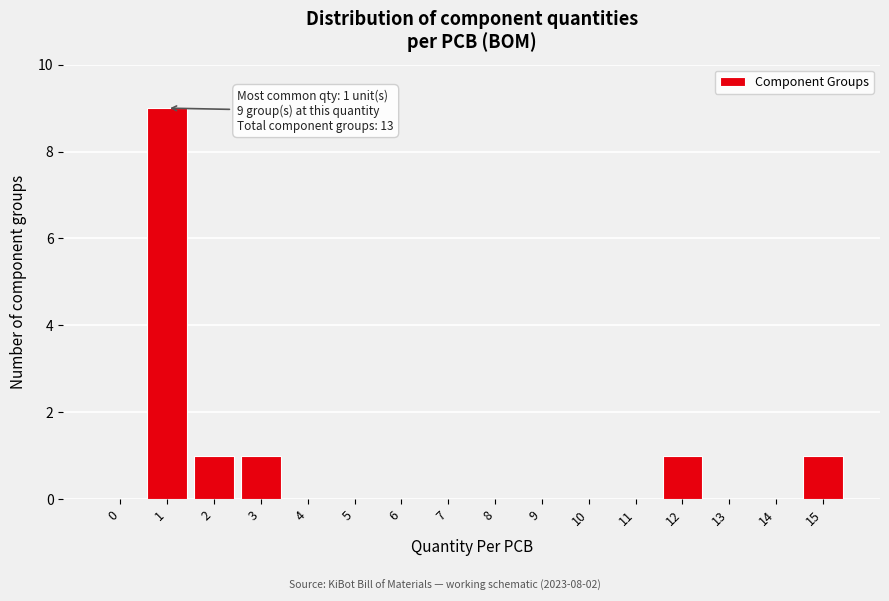

Reading left to right, what are all the values shown in this chart?

0=0	1=9	2=1	3=1	4=0	5=0	6=0	7=0	8=0	9=0	10=0	11=0	12=1	13=0	14=0	15=1